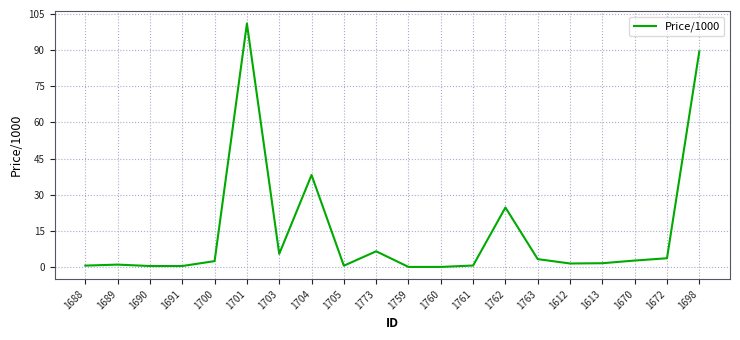

The chart shows a value of 1.5 at 1612. True or false?

True